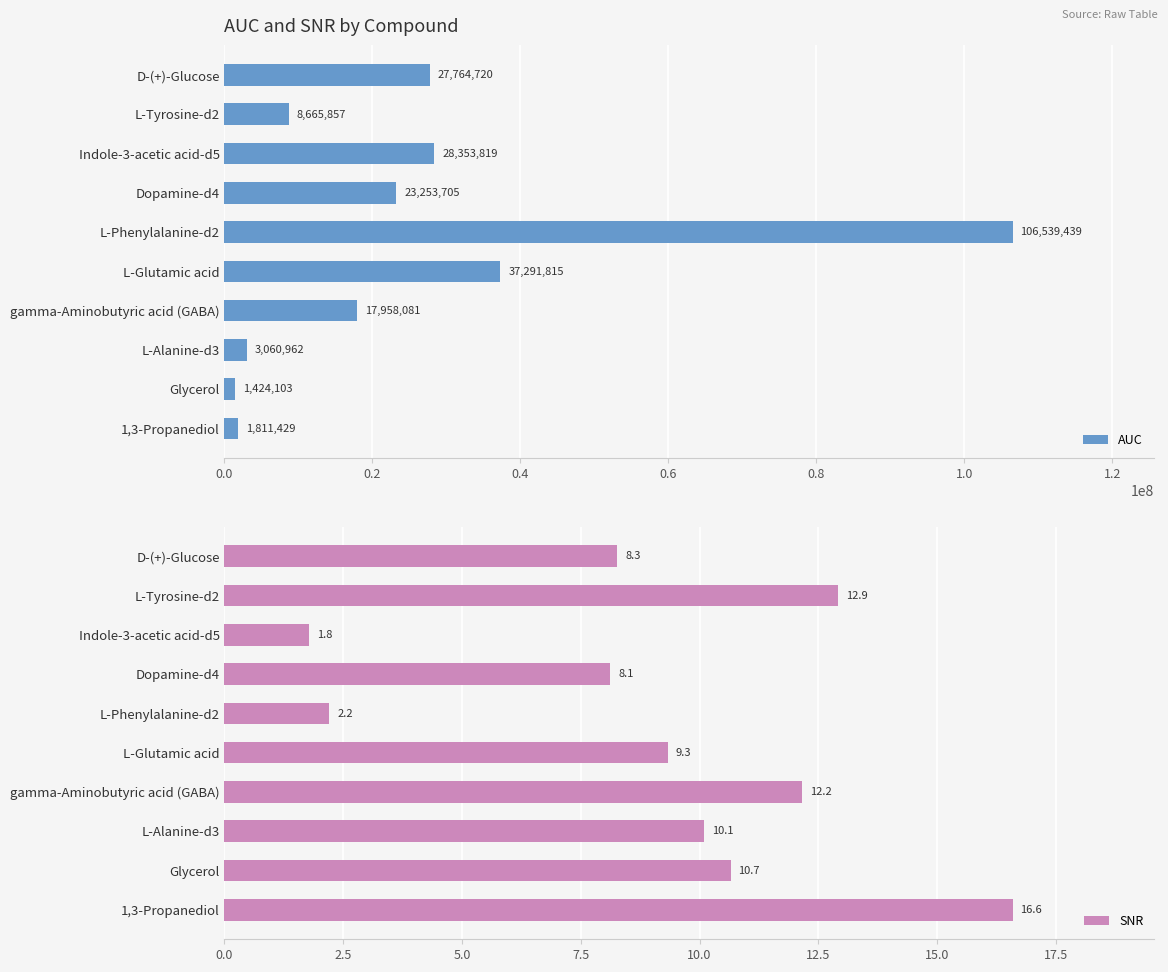

Does the chart contain any negative values?

No